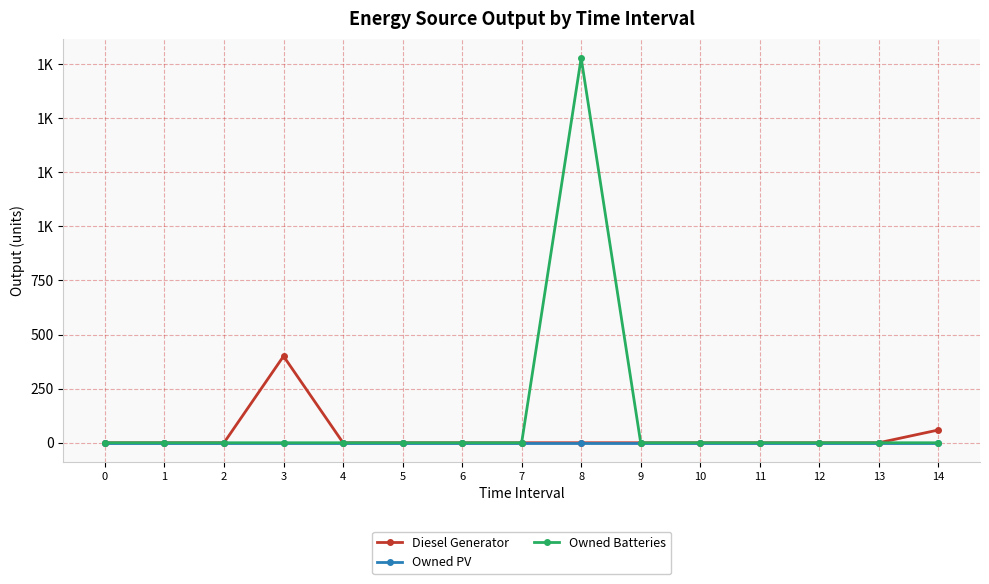

Between 0 and 12, which series saw the biggest shift?

Diesel Generator